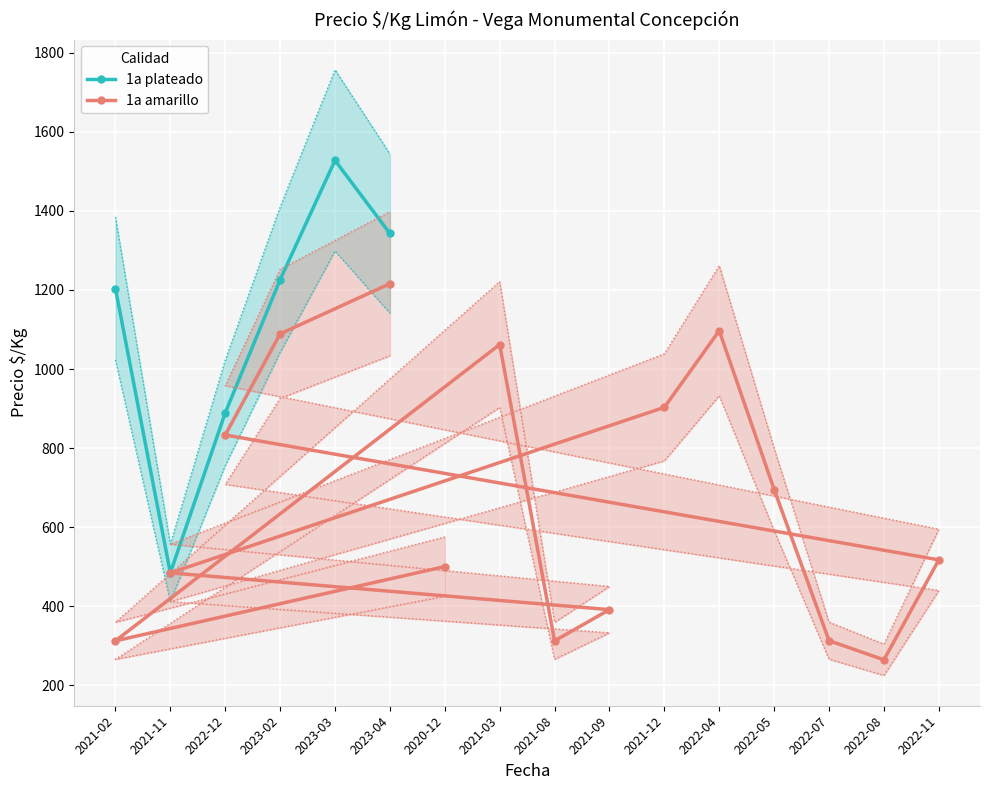

Between 2021-03 and 2020-12, which is larger?

2021-03